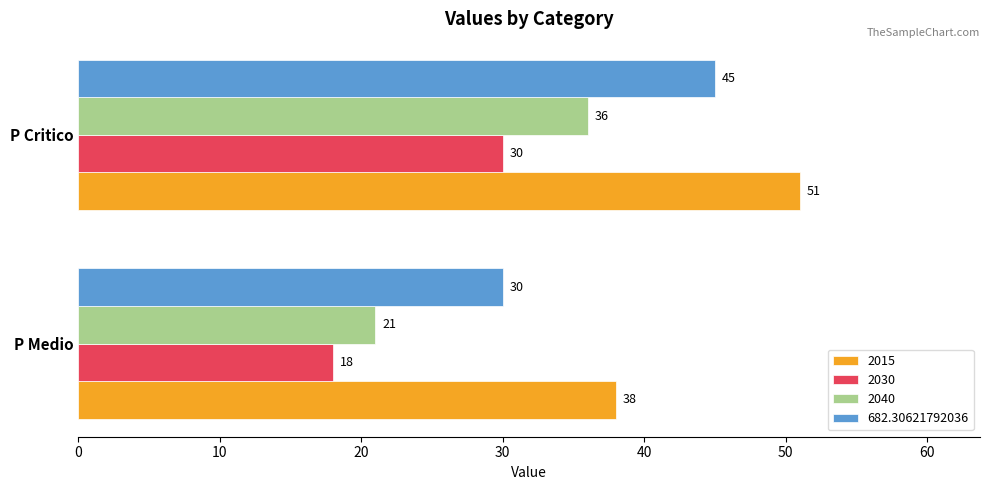

Read the 682.30621792036 value at P Medio.

30